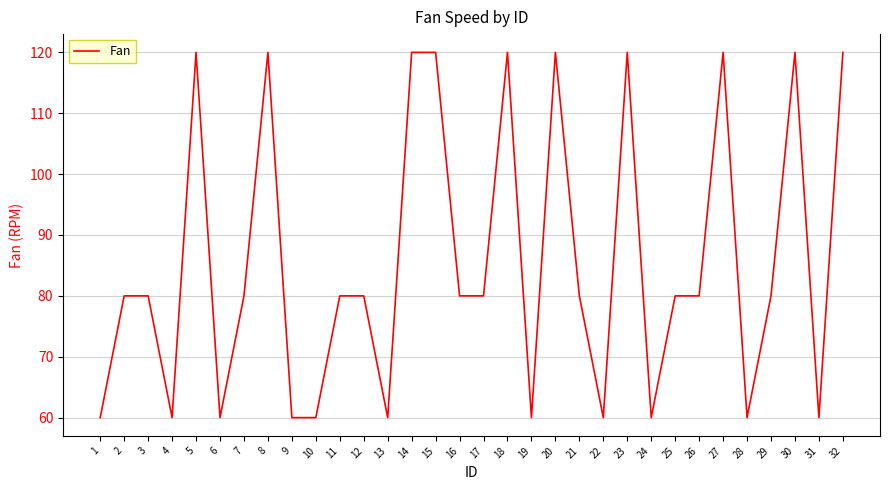

Is this an area chart (filled region under the line)?

No